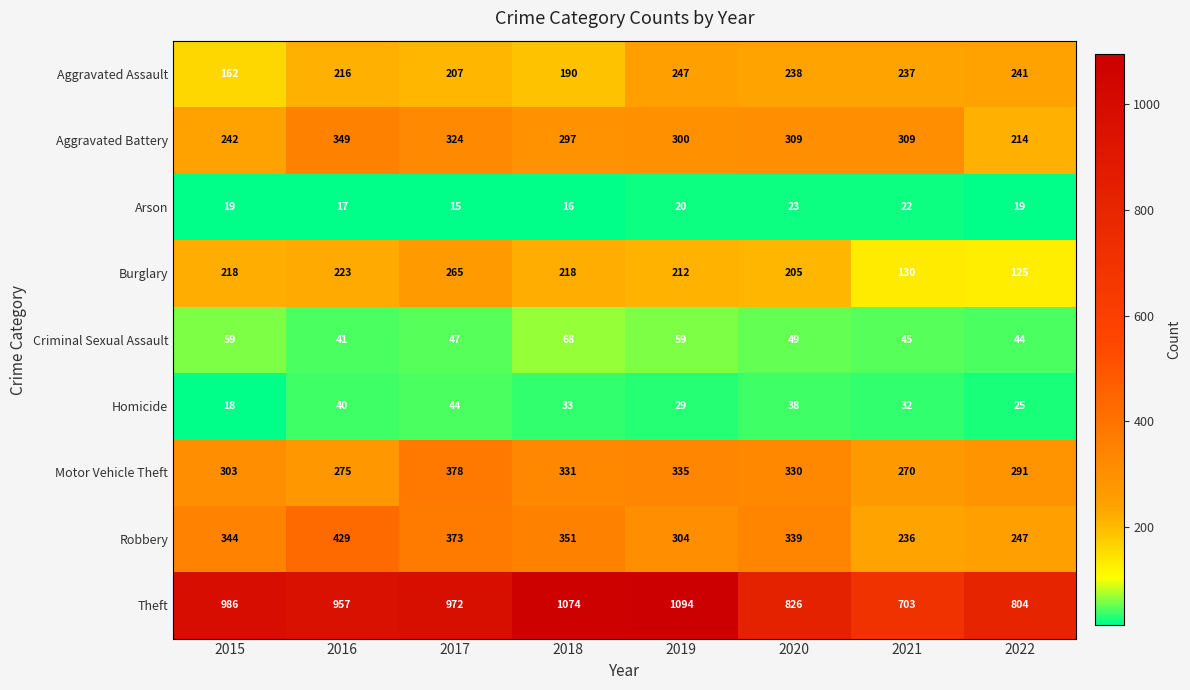

The Aggravated Battery series shows 55 at 2022. True or false?

False